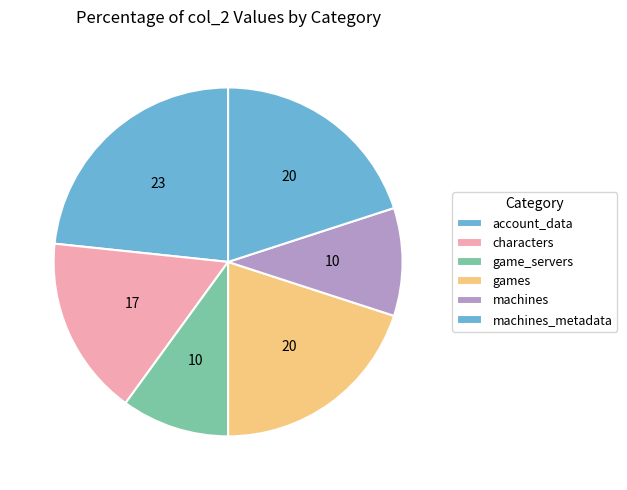

The machines slice represents 19% of the pie. True or false?

False